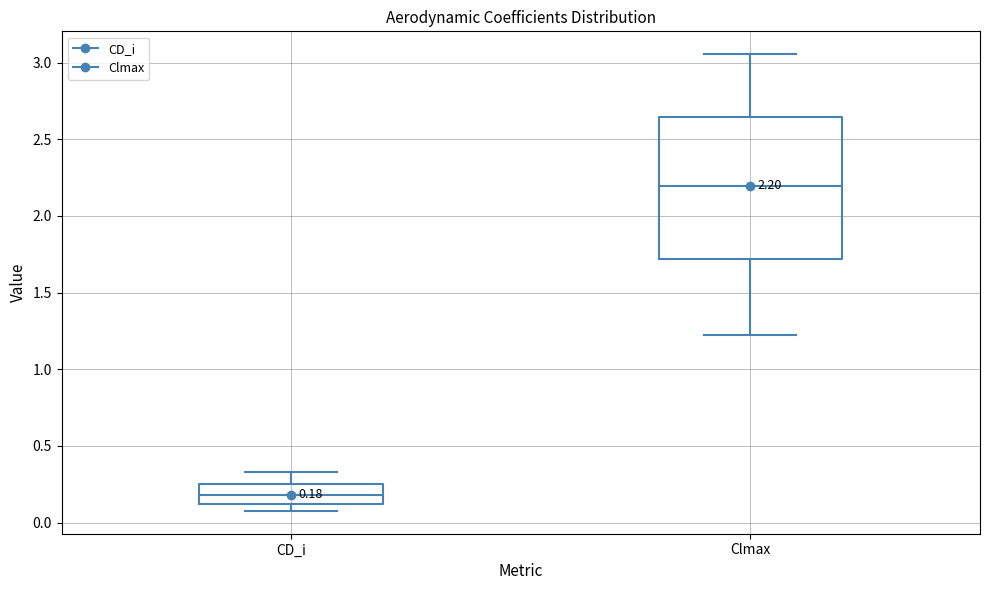

Which box has the lowest median line?

CD_i